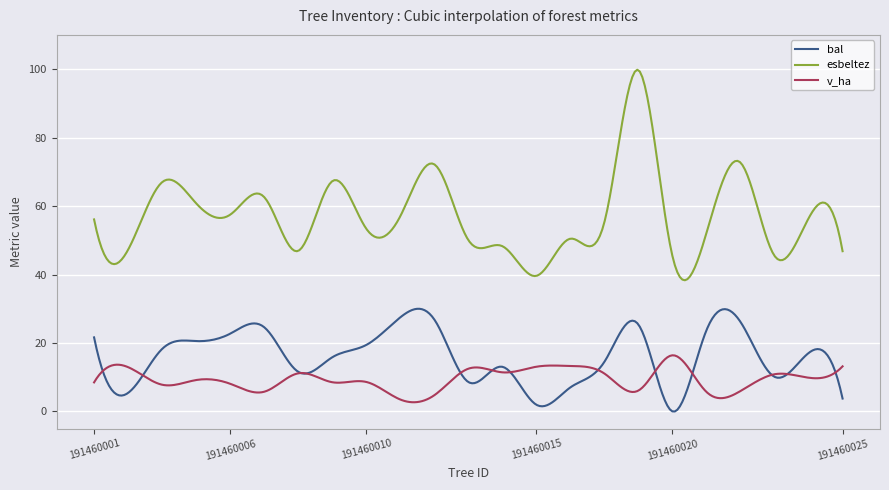

What are all the series names shown in the legend?

bal, esbeltez, v_ha